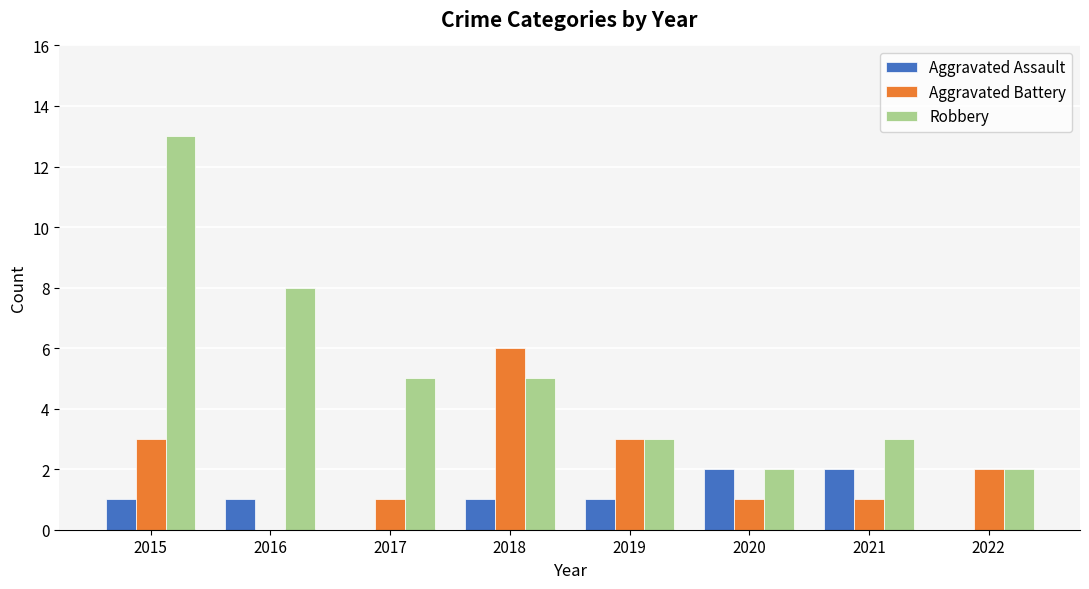

What is the sum of all Aggravated Assault values?

8